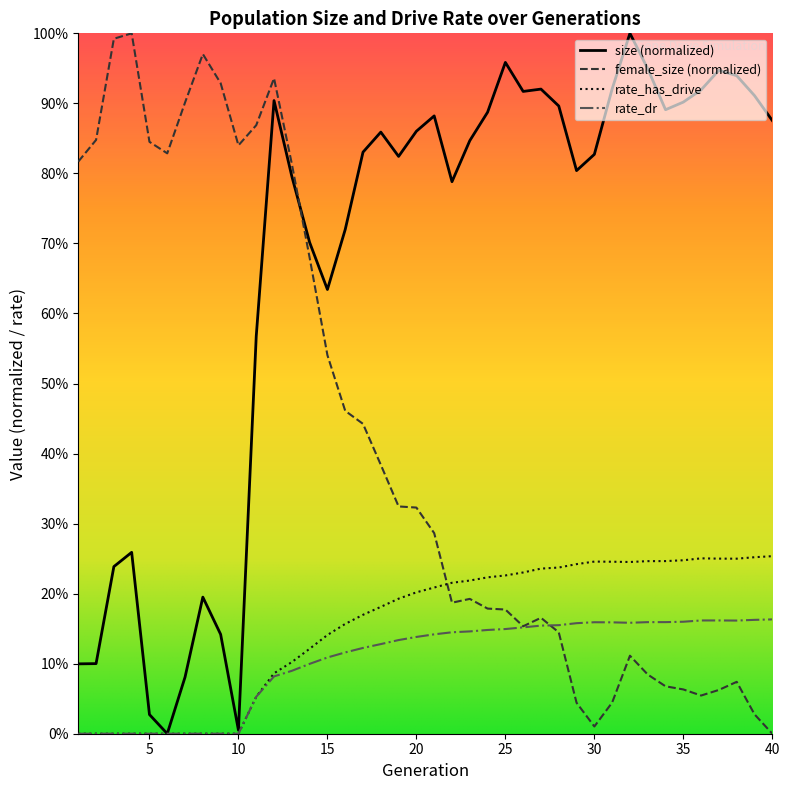

Where is the first local maximum for rate_dr?

30